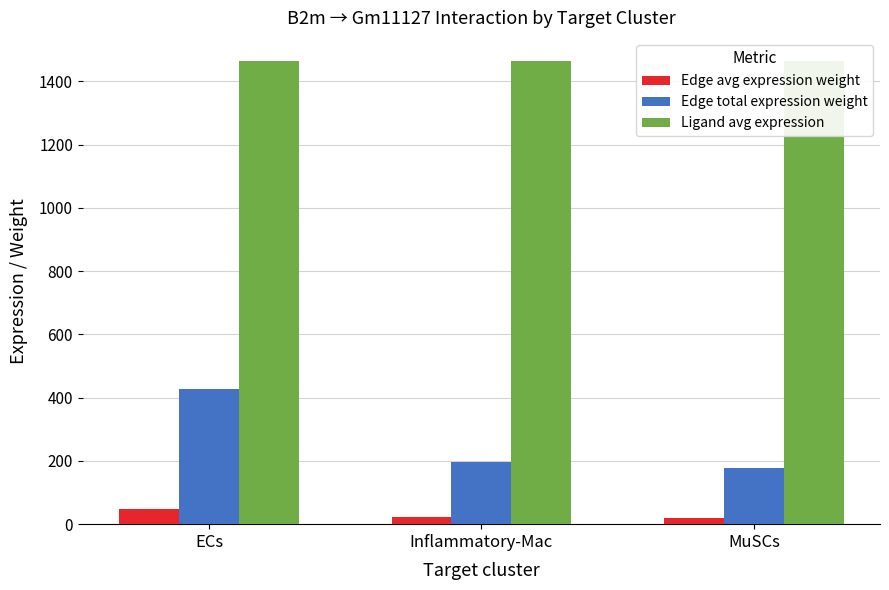

What value does the Ligand avg expression series have at Inflammatory-Mac?

1464.1